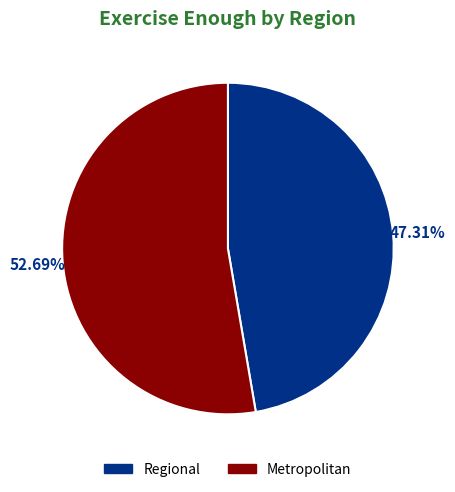

How many segments does this pie chart have?

2